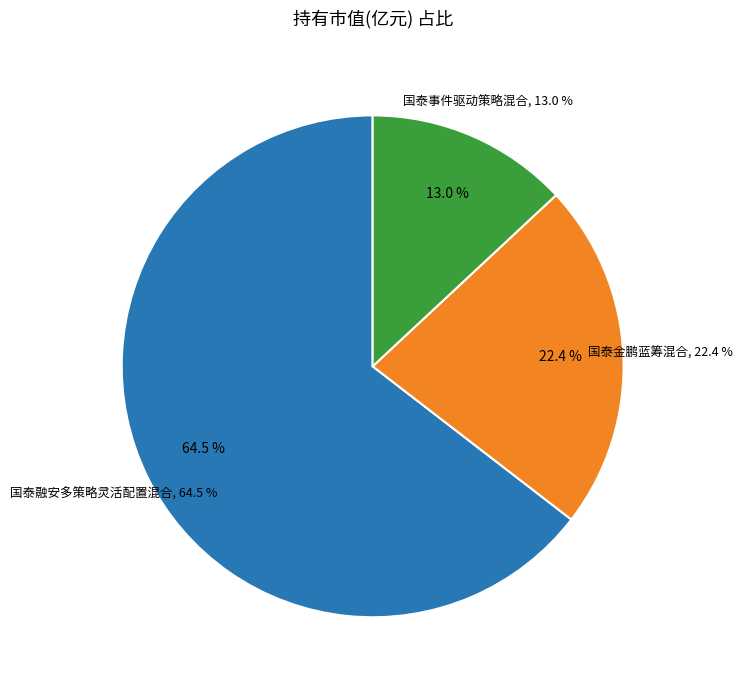

To the nearest percent, what portion does 国泰金鹏蓝筹混合 represent?

22%